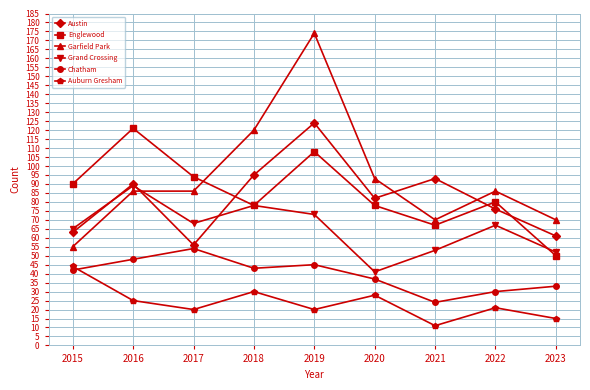

At which category is the sum across all series the highest?

2019